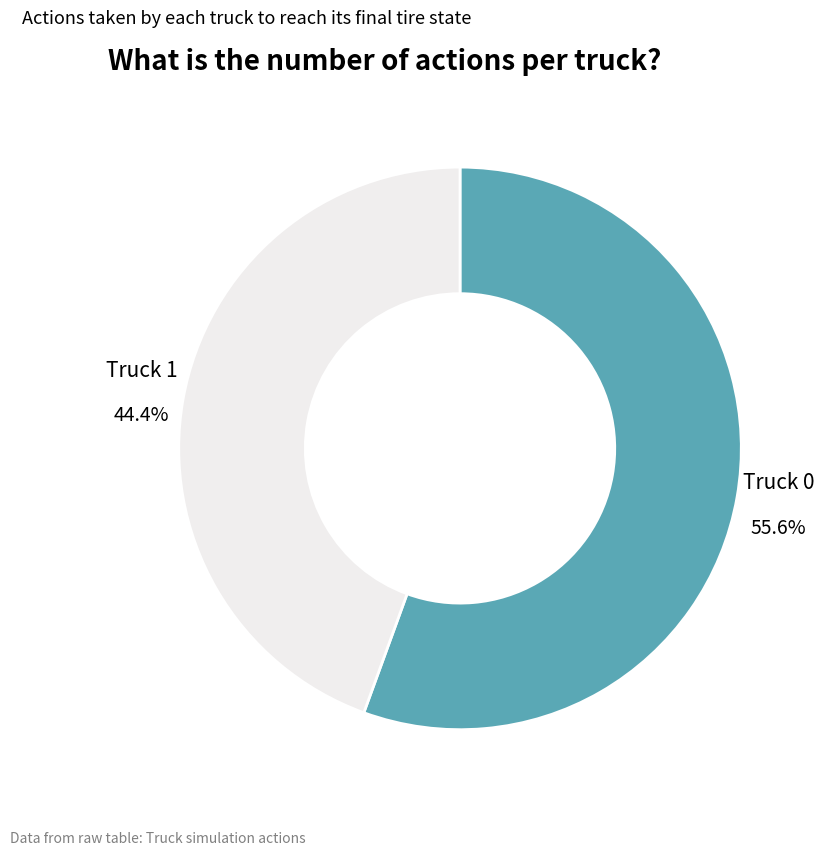

Does any single category account for the majority?

Yes